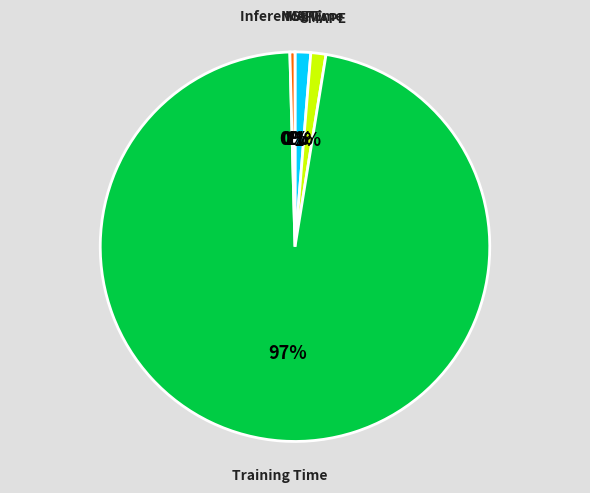

To the nearest percent, what is the average slice percentage?

20%